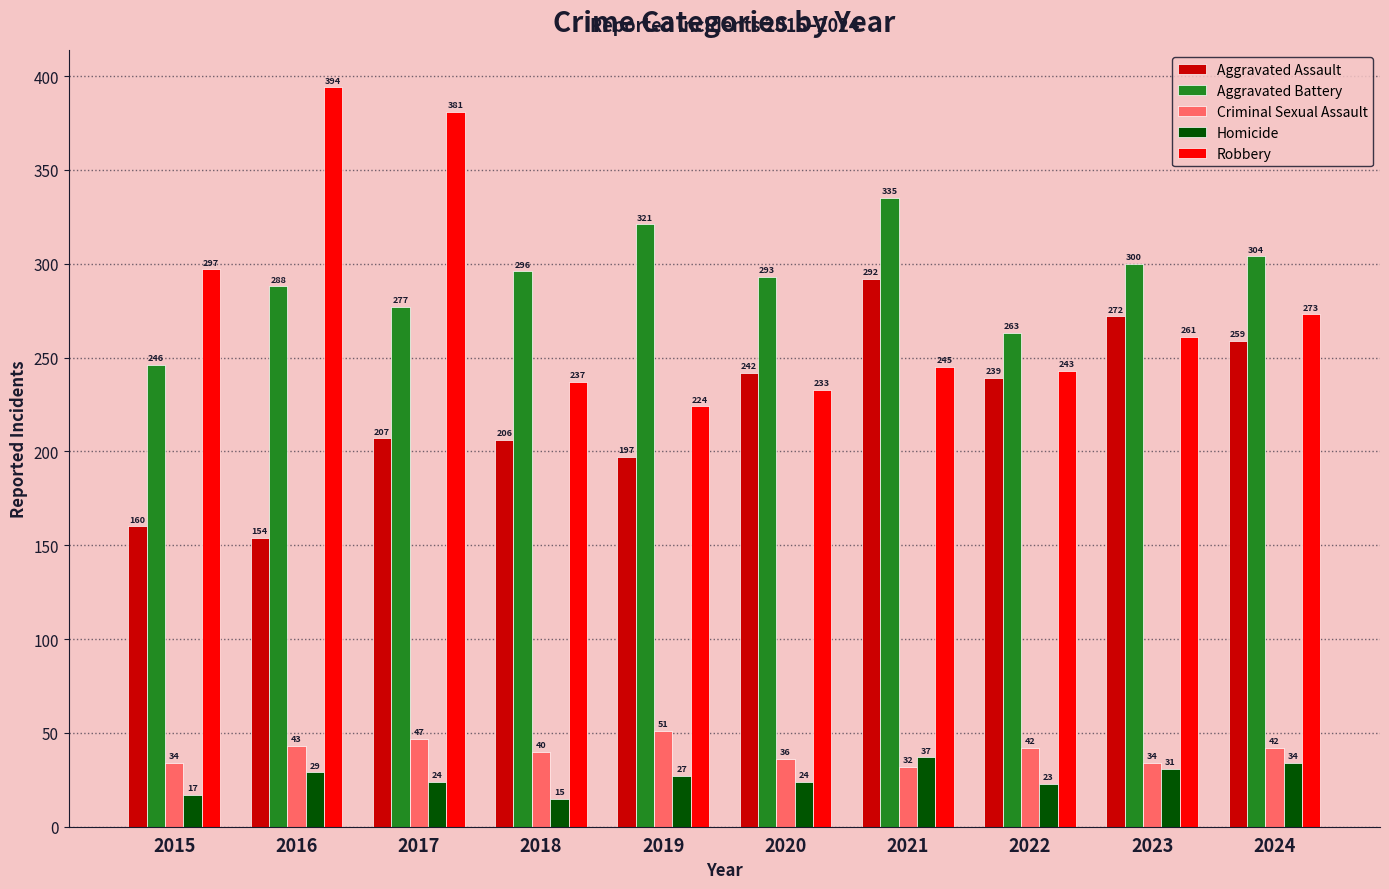

Which series changed the most between 2017 and 2021?

Robbery